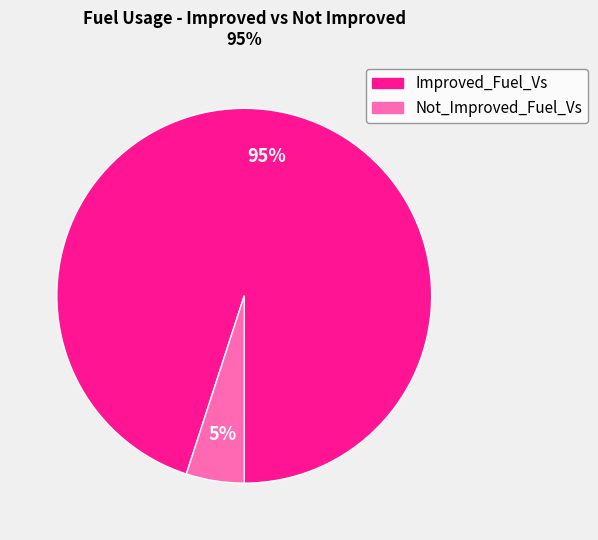

Is the sum of Not_Improved_Fuel_Vs and Improved_Fuel_Vs greater than half?

Yes